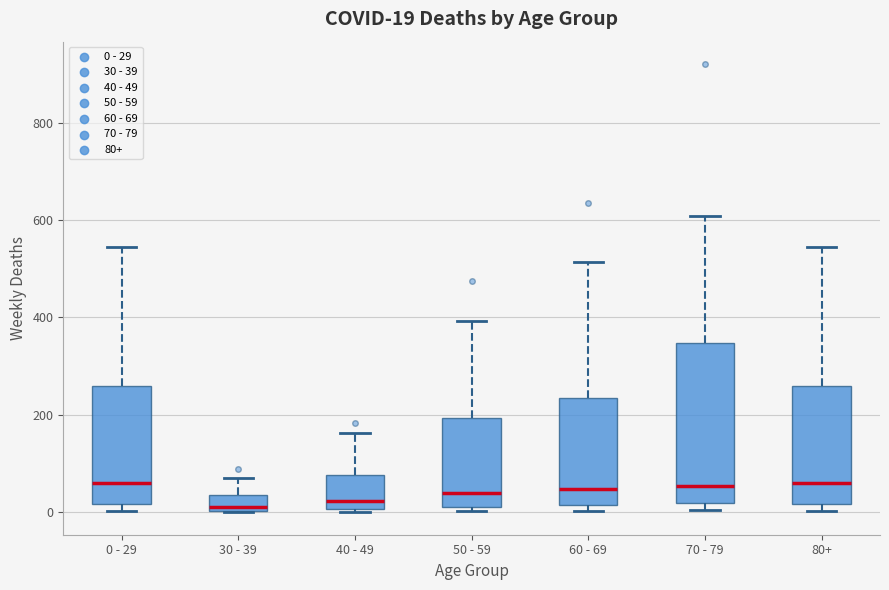

Which box is the tallest, from its lower edge to its upper edge?

70 - 79